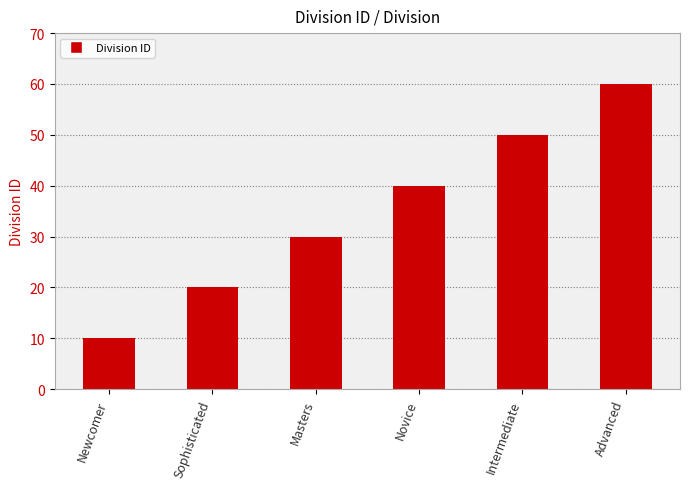

Reading left to right, what are all the values shown in this chart?

10	20	30	40	50	60